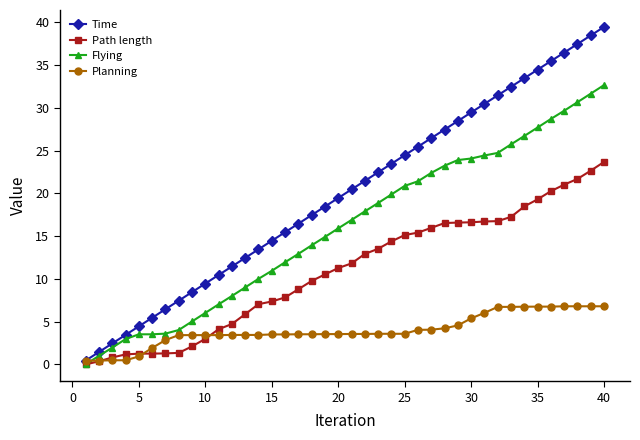

What is the highest value of the Time series?

39.5